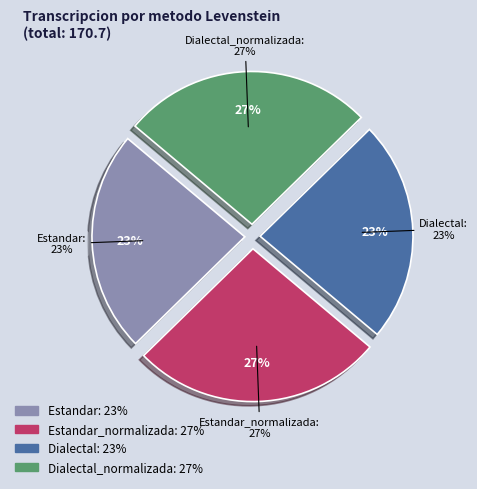

What percentage do Estandar_normalizada and Dialectal_normalizada together represent?

53.1%